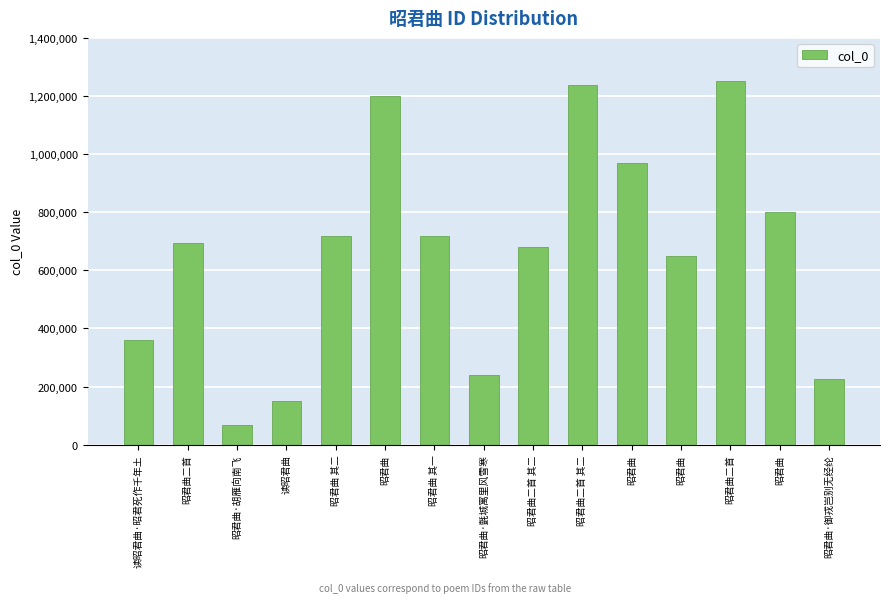

How many bars are there in total?

15